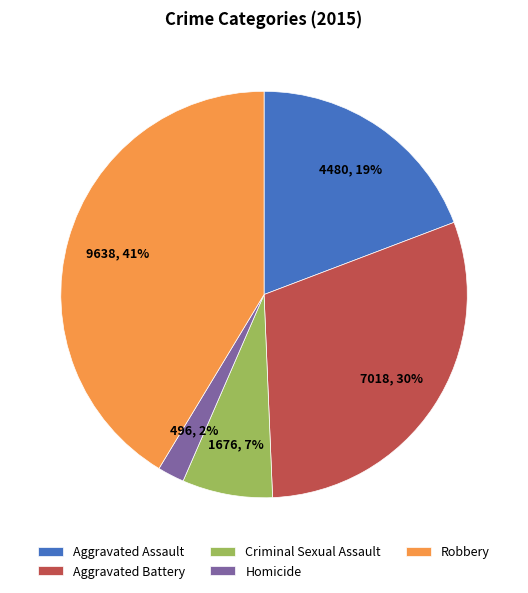

Between Aggravated Battery and Homicide, which is larger?

Aggravated Battery